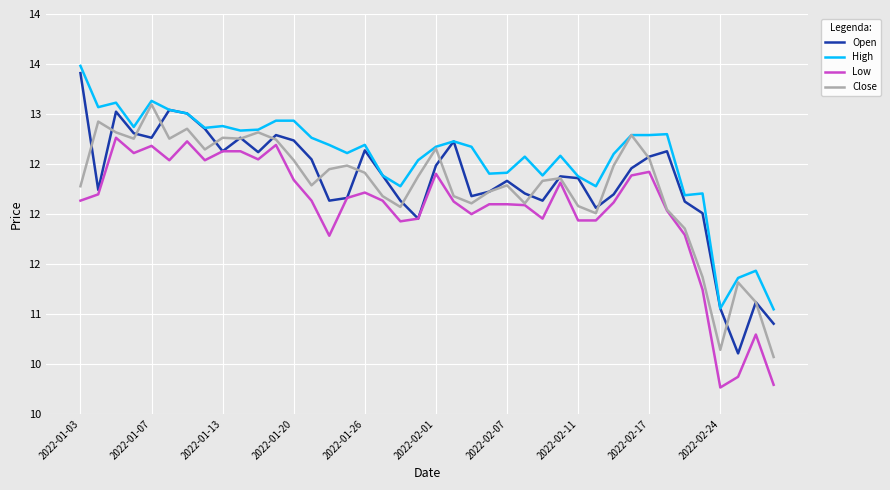

What is the maximum value shown in the chart?

13.5